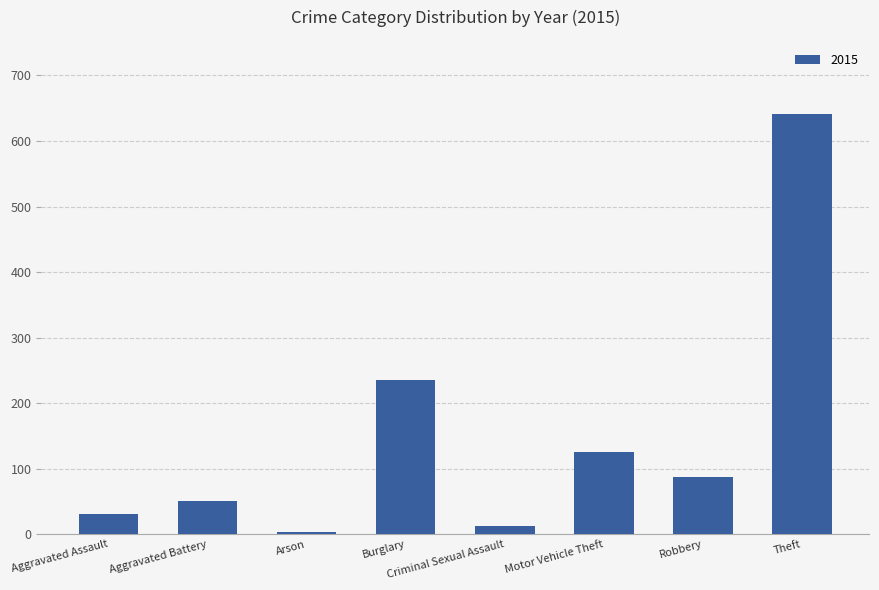

Is it true that the value at Aggravated Assault is 31?

True